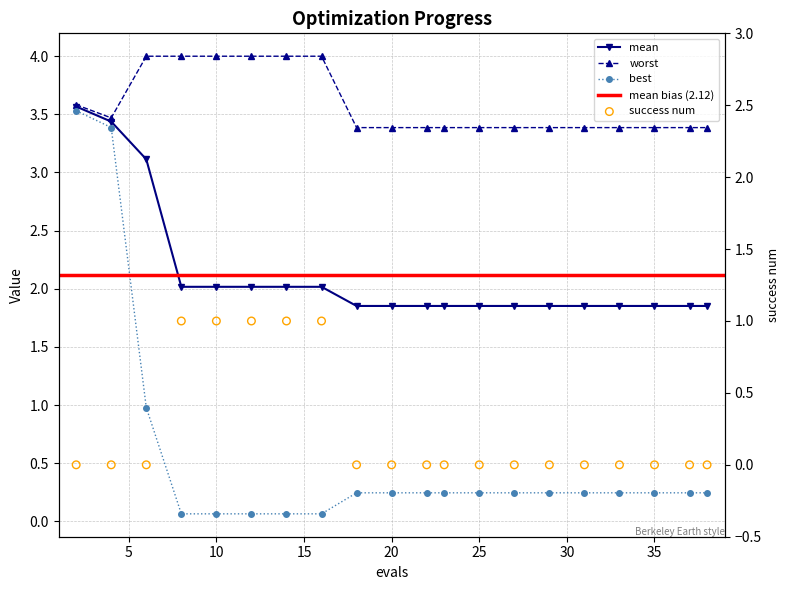

At how many categories does at least one series exceed 1?

20